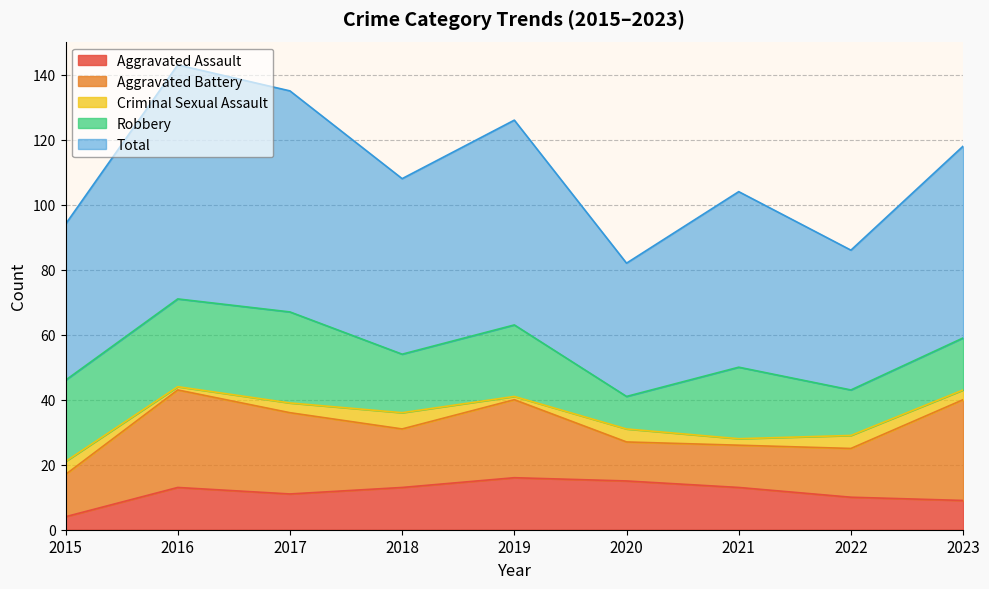

Reading right to left, transcribe all the data shown in this chart.

Aggravated Assault: 2023=9	2022=10	2021=13	2020=15	2019=16	2018=13	2017=11	2016=13	2015=4
Aggravated Battery: 2023=31	2022=15	2021=13	2020=12	2019=24	2018=18	2017=25	2016=30	2015=13
Criminal Sexual Assault: 2023=3	2022=4	2021=2	2020=4	2019=1	2018=5	2017=3	2016=1	2015=4
Robbery: 2023=16	2022=14	2021=22	2020=10	2019=22	2018=18	2017=28	2016=27	2015=25
Total: 2023=59	2022=43	2021=54	2020=41	2019=63	2018=54	2017=68	2016=72	2015=48